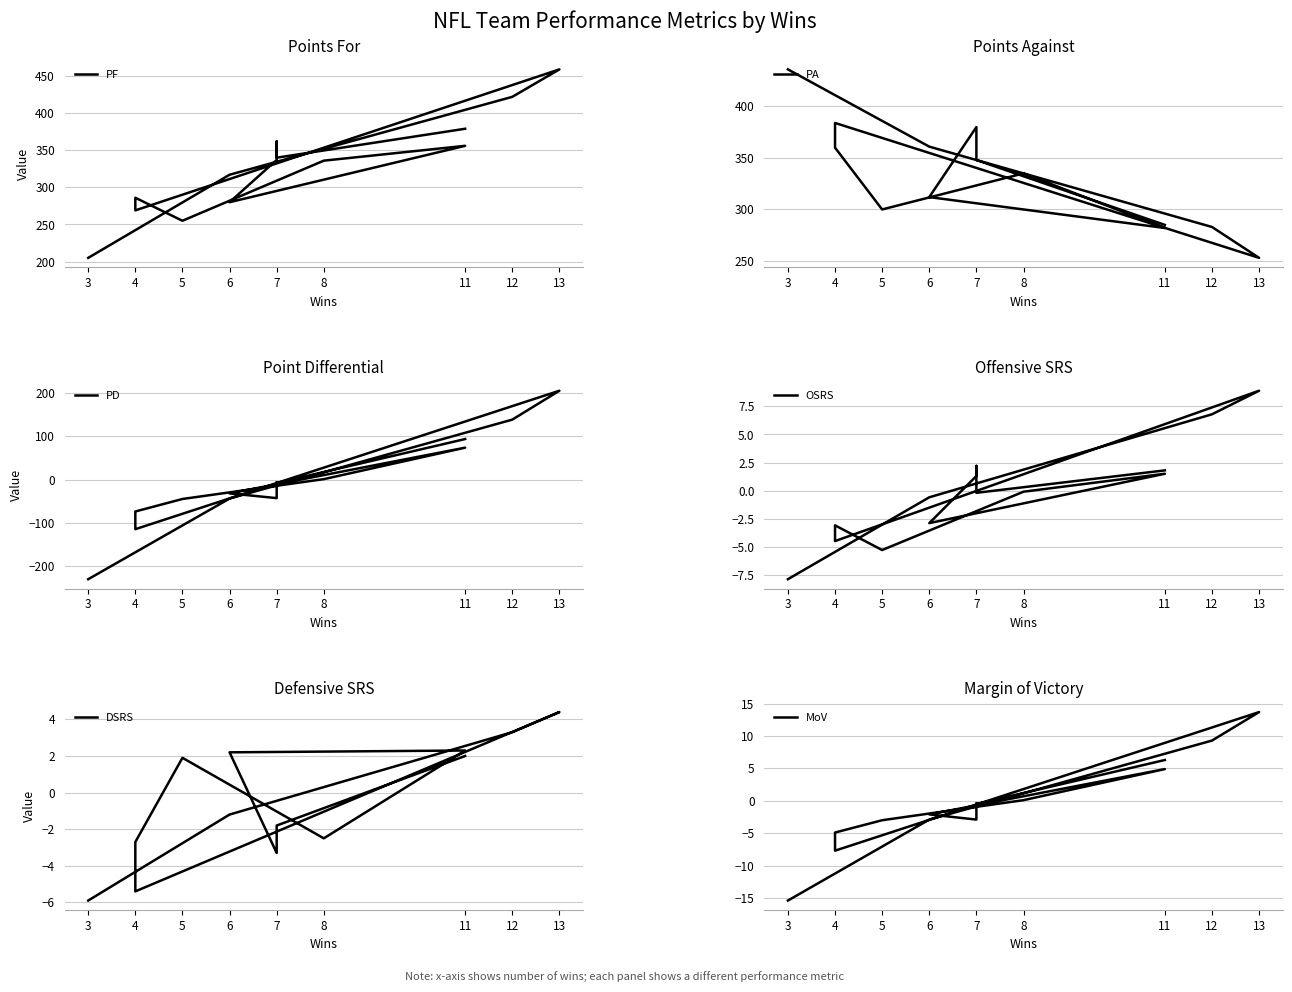

After their last crossing, which series has the higher values: DSRS or OSRS?

DSRS